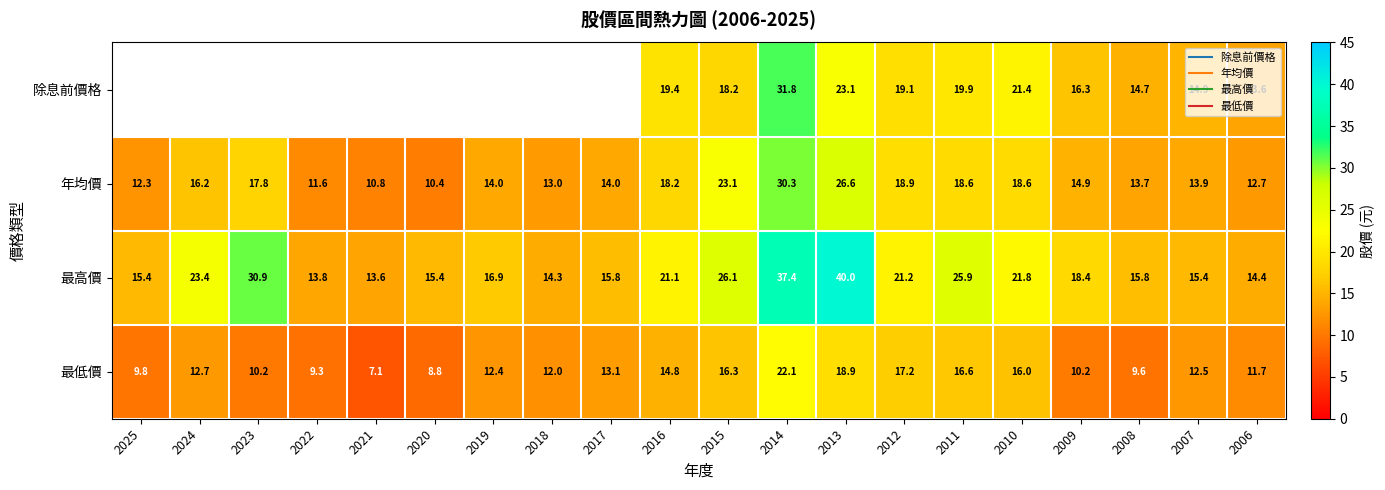

Is it true that 最低價 equals 9.7 at 2013?

False